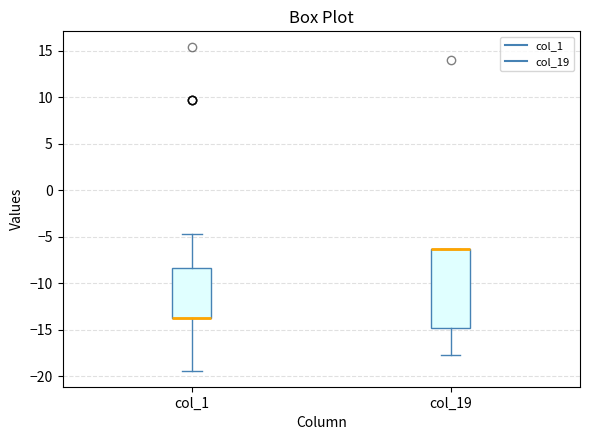

Reading left to right, transcribe this box plot: for each box, give where its median line is, the range the box spans, and where its two whiskers end, as read against the y-axis. The values are not printed on the chart, so give them approximately, as read against the axis.

col_1: median -13.5 (drawn on the box's lower edge), box -13.5 to -8.5, whiskers -19.5 to -4.5
col_19: median -6.5 (drawn on the box's upper edge), box -15.0 to -6.5, whiskers -17.5 to -6.5